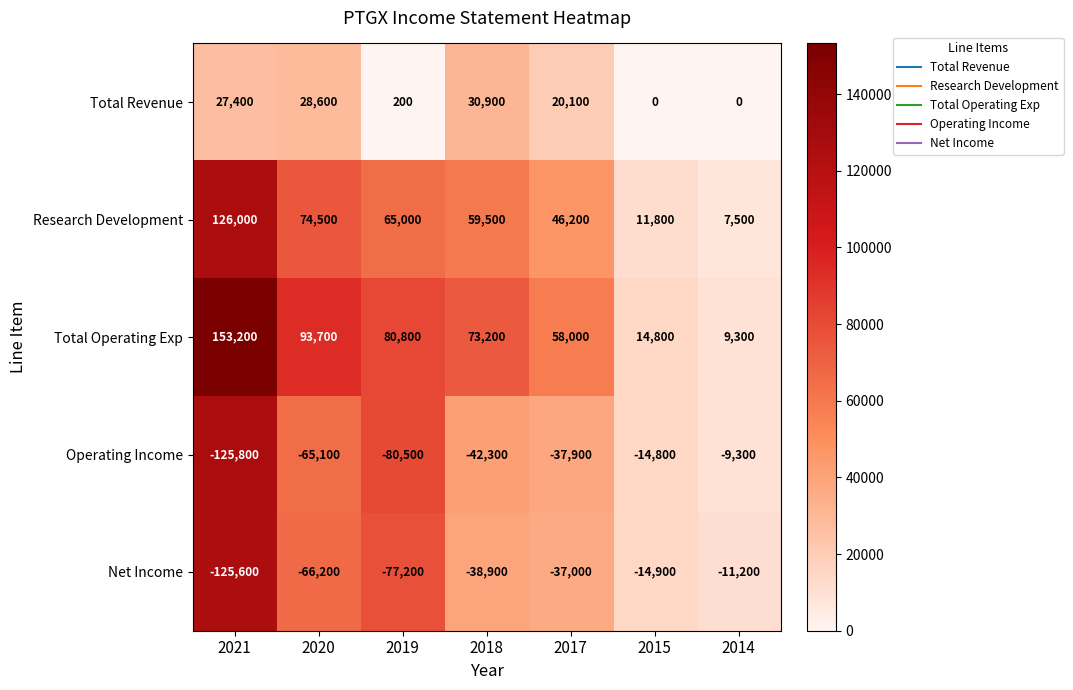

What is the sum of the Net Income values at 2018 and 2021?

-164500